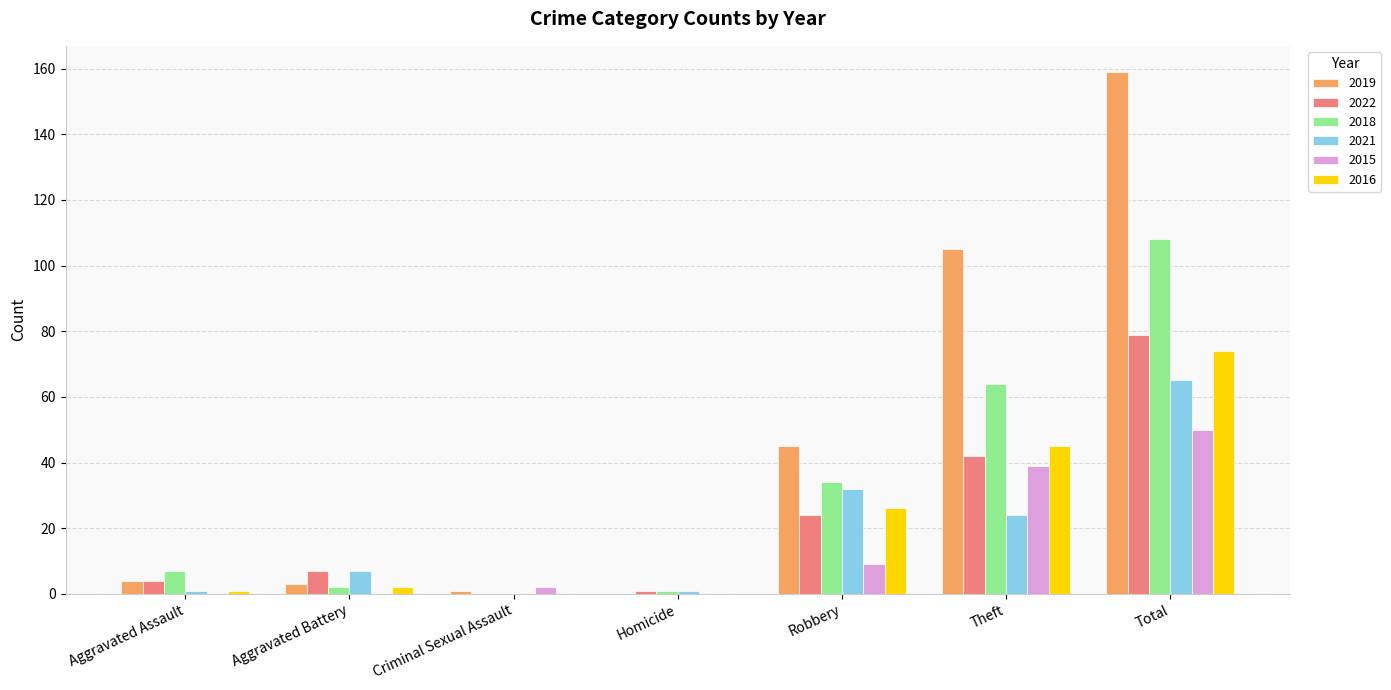

How many groups of bars are there?

7